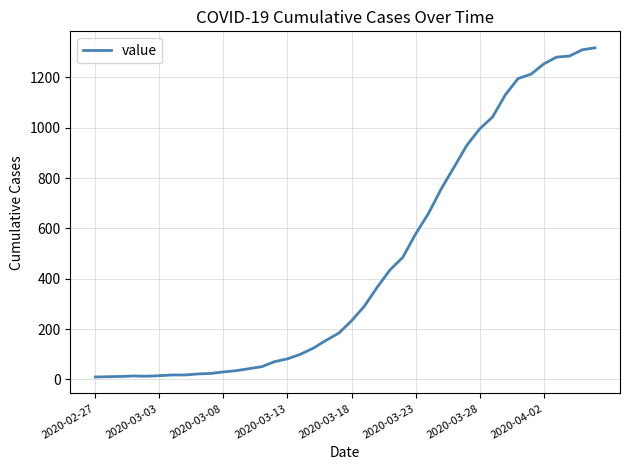

What is the difference between the maximum and minimum values?

1307